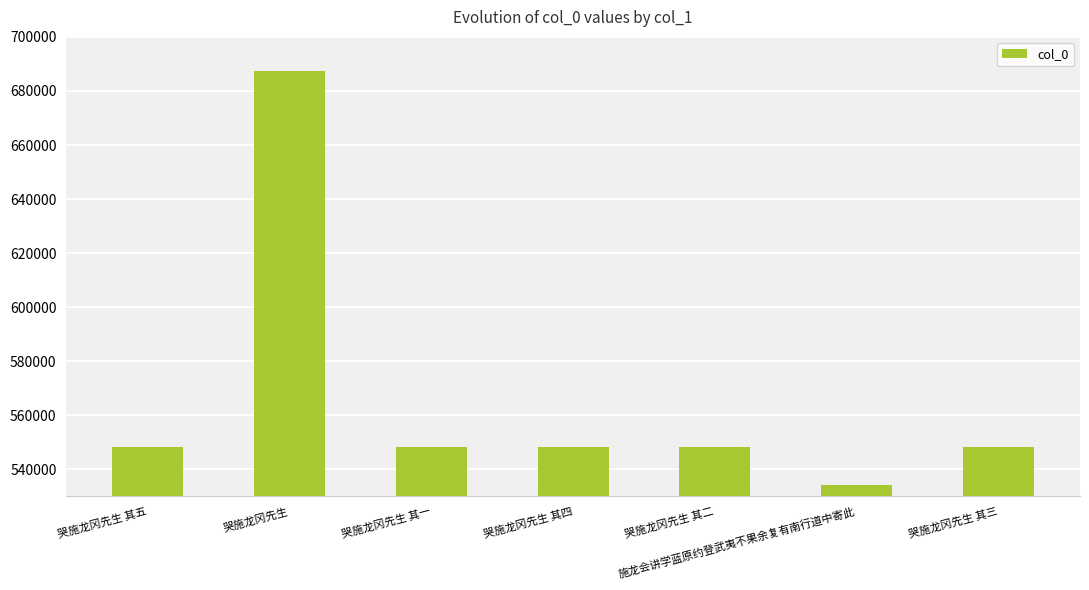

Approximately how many times larger is the value at 哭施龙冈先生 其三 compared to 哭施龙冈先生 其四?

1.0